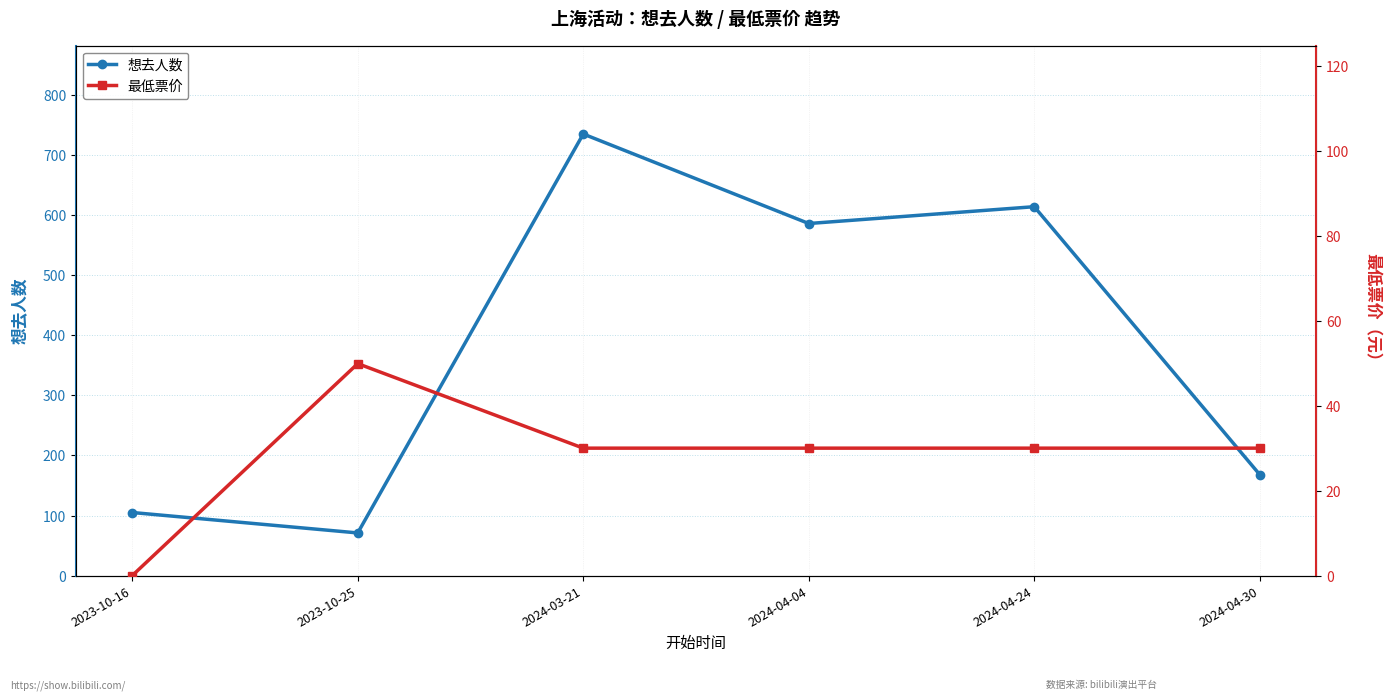

What is the label of the 5th point from the left?

2024-04-24